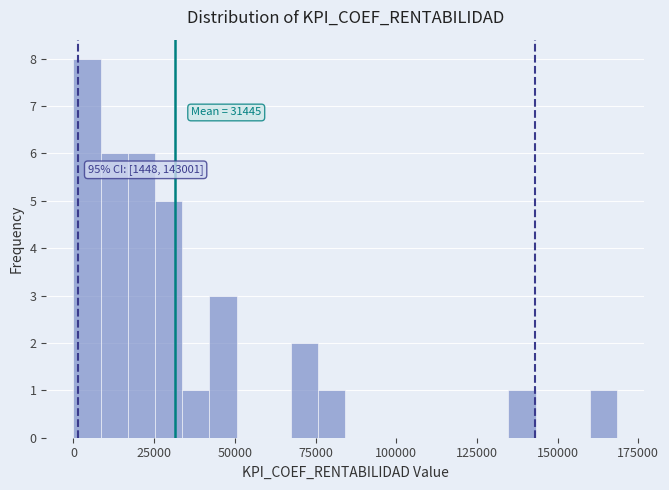

Around what value on the x-axis is the tallest bar? Give the approximate position of its centre, as read against the axis.

5000